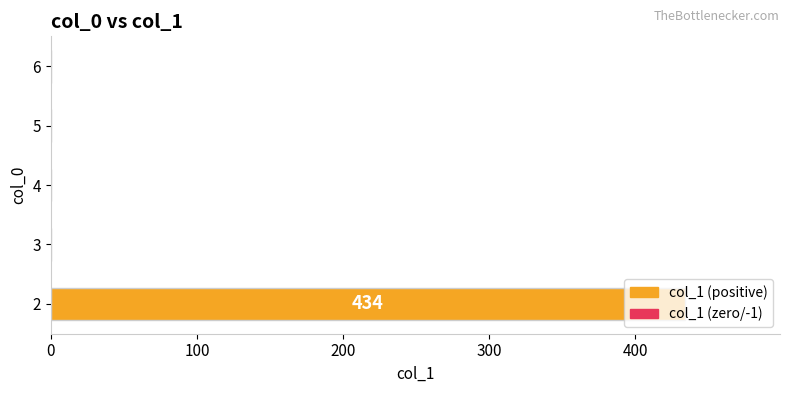

What is the maximum value shown in the chart?

434